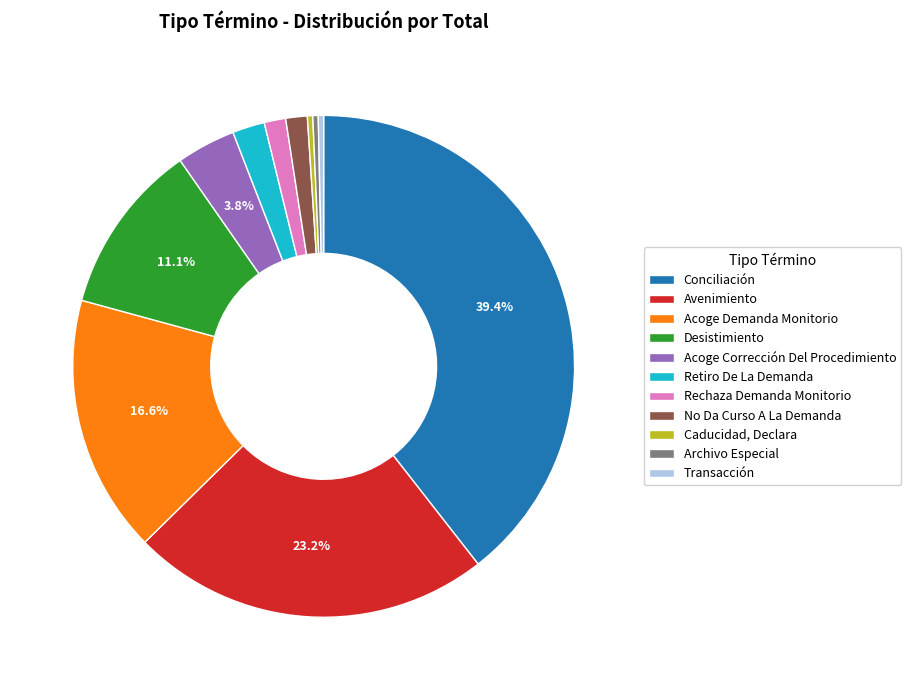

Which has a higher value, Avenimiento or Archivo Especial?

Avenimiento